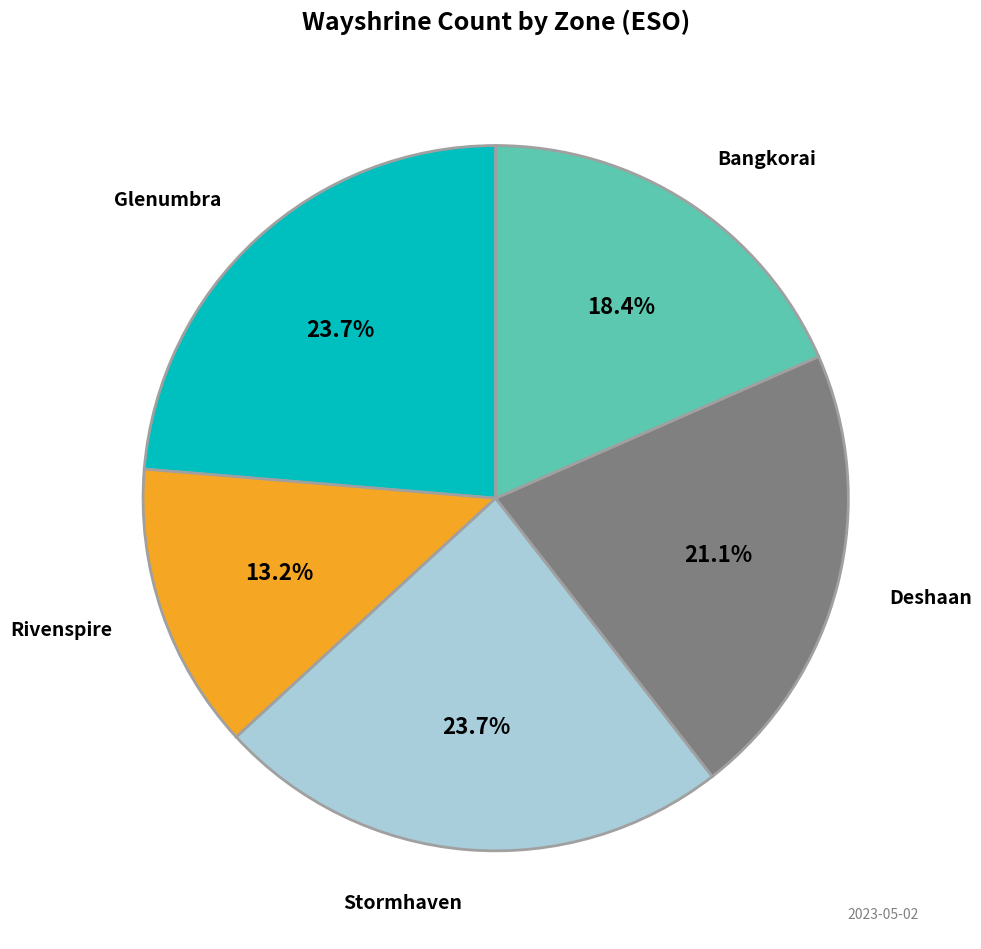

What portion of the pie excludes Bangkorai?

81.6%